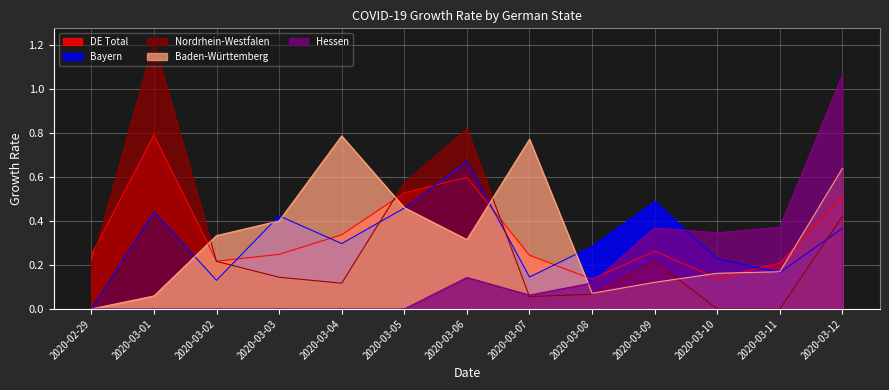

List the series in order of their peak value, highest first.

Nordrhein-Westfalen, Hessen, DE Total, Baden-Württemberg, Bayern